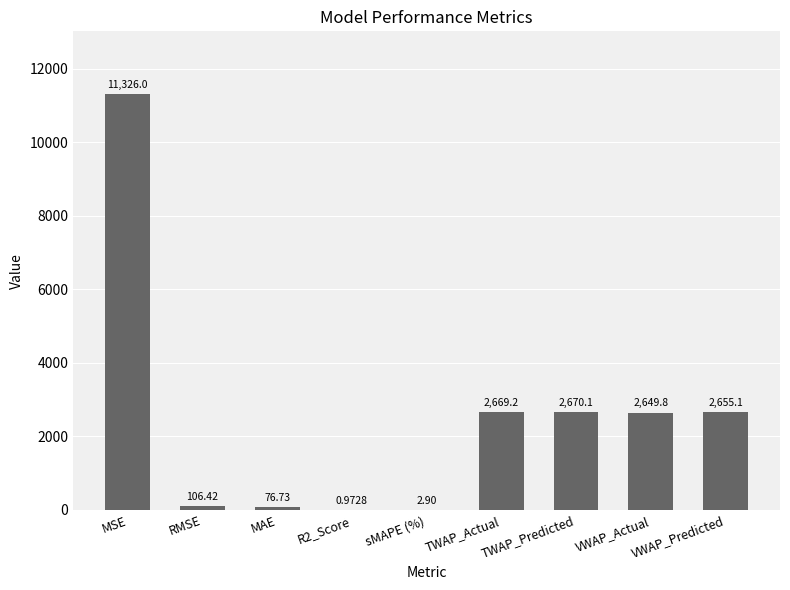

At which category does the chart reach its peak across all series?

MSE